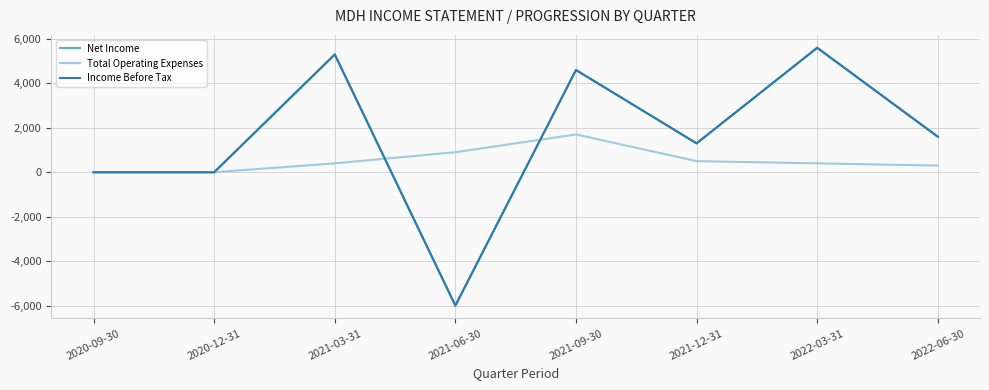

True or false: Income Before Tax and Net Income cross at least once.

False